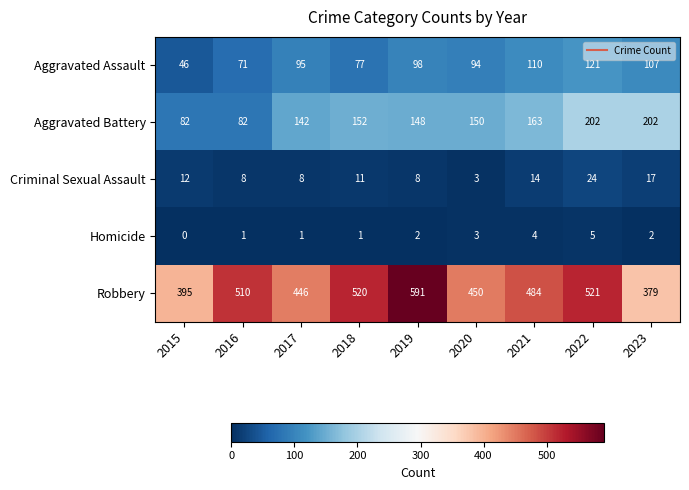

Between 2015 and 2023, which series saw the biggest shift?

Aggravated Battery